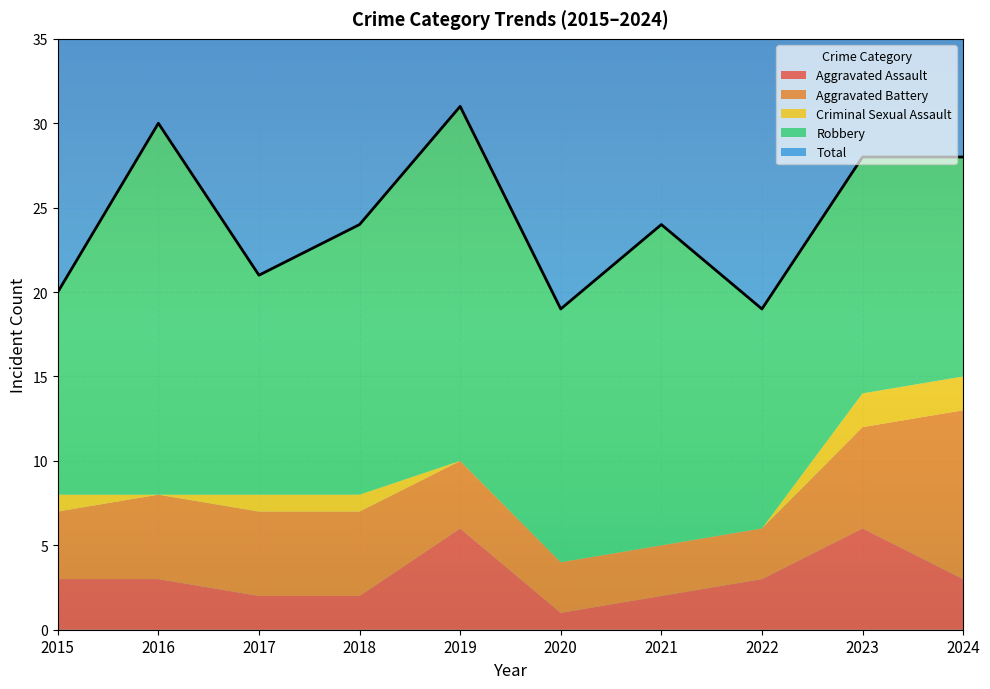

List the labels in order of Robbery value, largest first.

2016, 2019, 2021, 2018, 2020, 2023, 2017, 2022, 2024, 2015